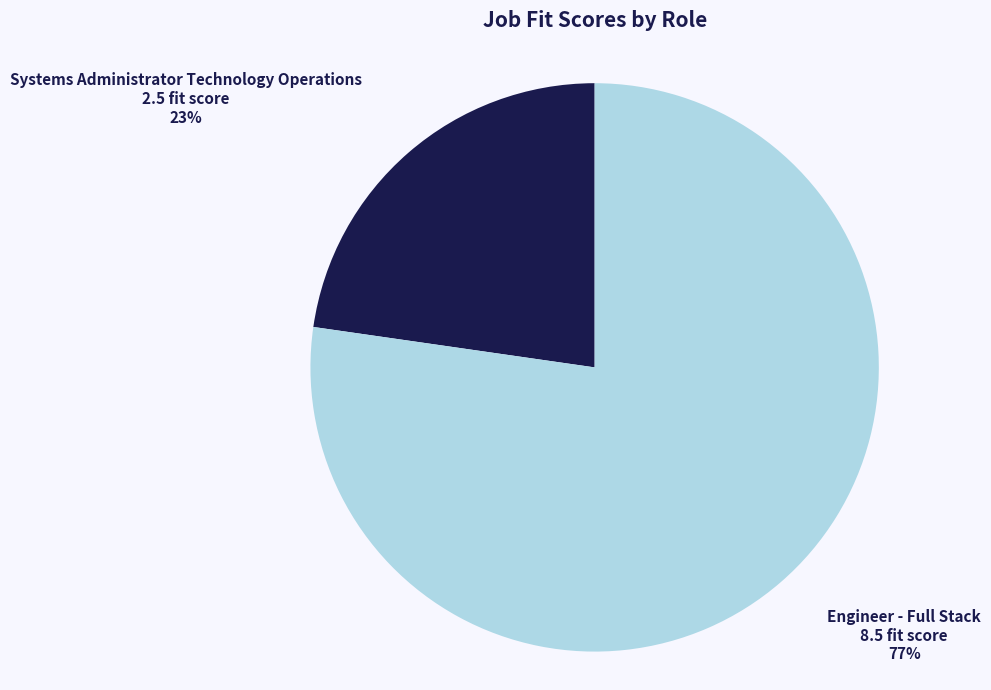

To the nearest percent, what percentage of the pie is Systems Administrator Technology Operations?

23%